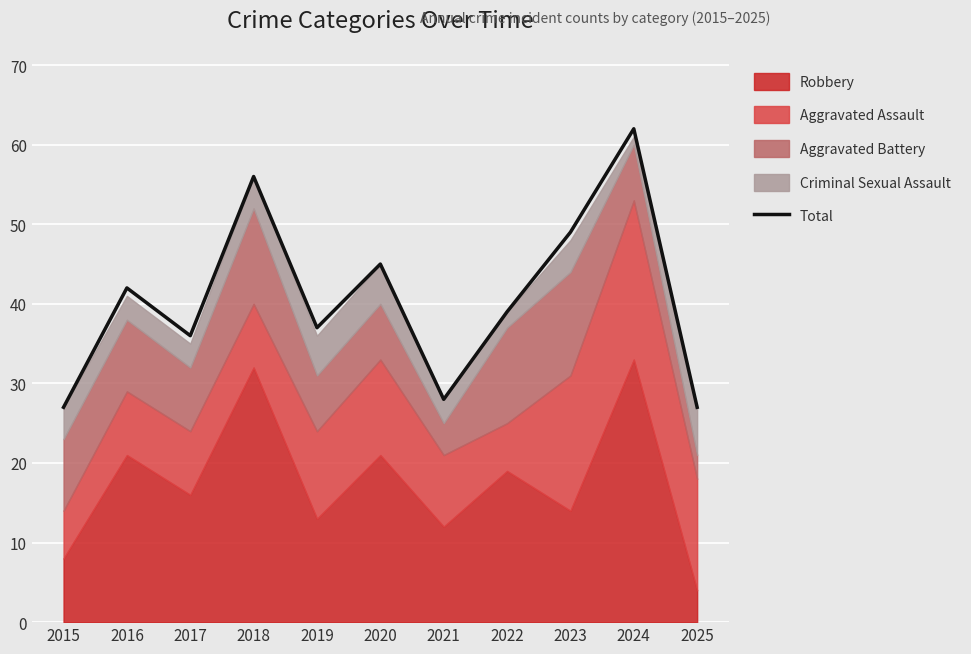

What is the maximum value shown in the chart?

62